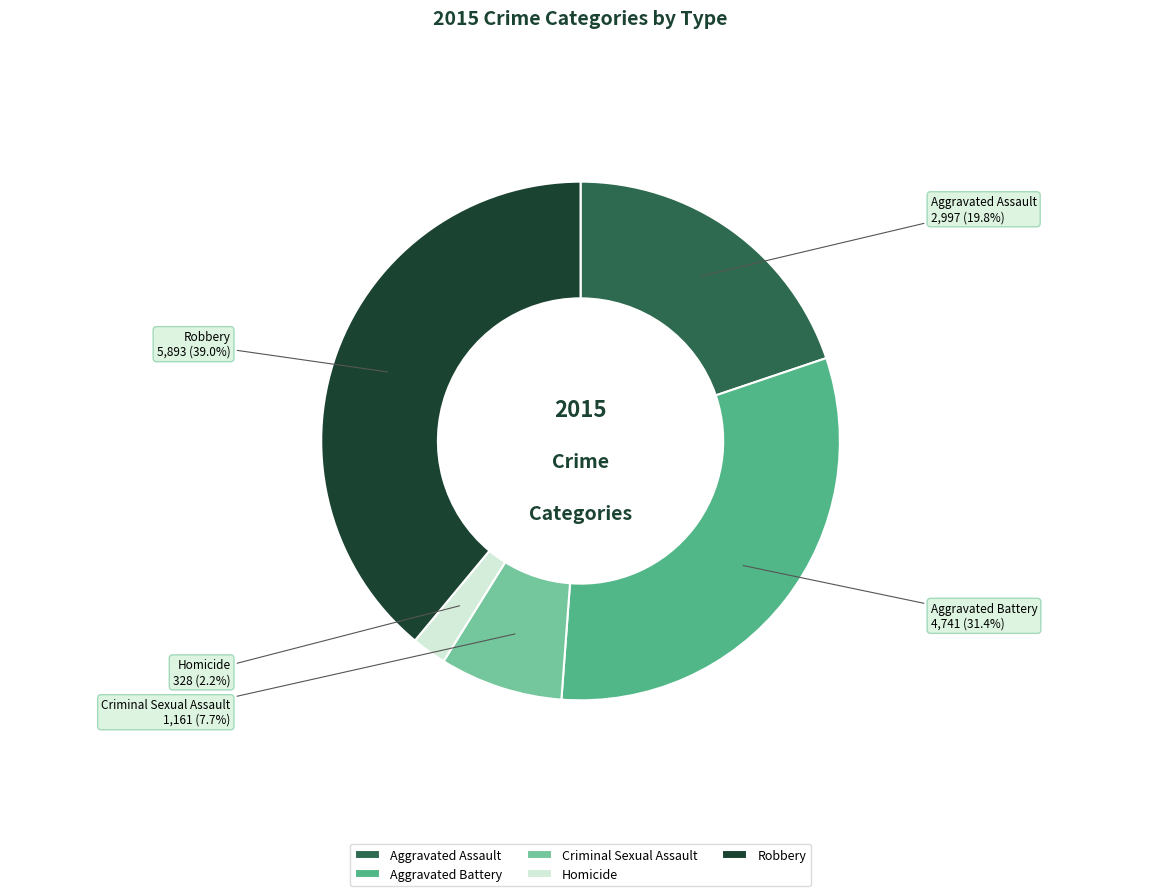

Rank the categories by value from highest to lowest.

Robbery, Aggravated Battery, Aggravated Assault, Criminal Sexual Assault, Homicide